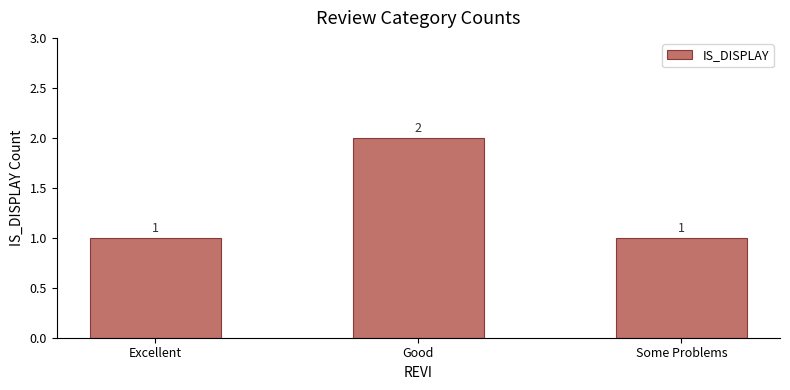

Does the chart contain stacked bars?

No